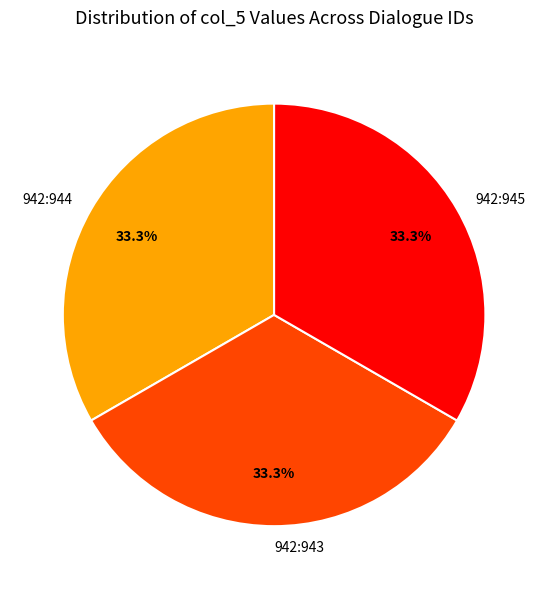

How many slices are in this pie chart?

3